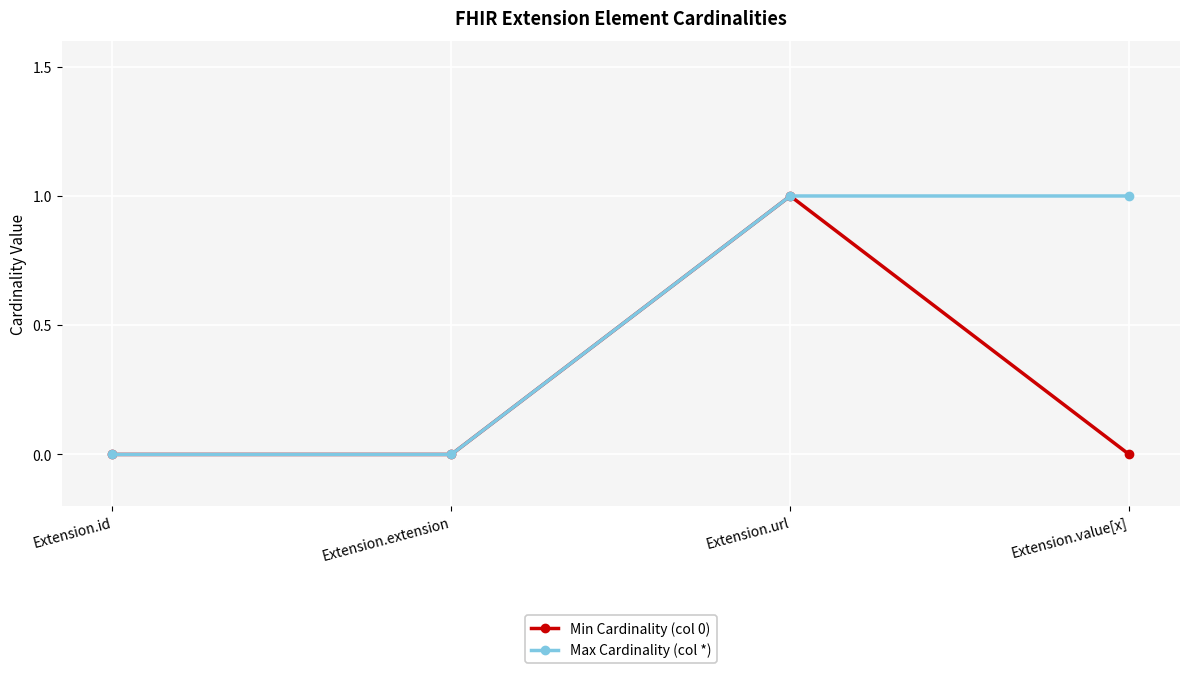

At which category does Min Cardinality (col 0) reach its first local peak?

Extension.url